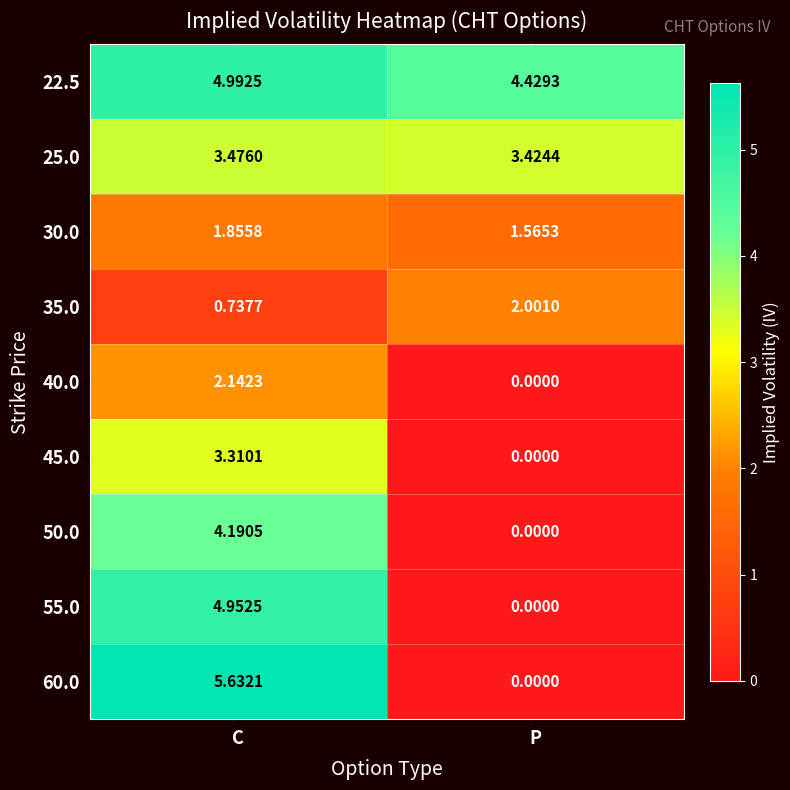

At C, list the series in order from largest to smallest.

60.0, 22.5, 55.0, 50.0, 25.0, 45.0, 40.0, 30.0, 35.0